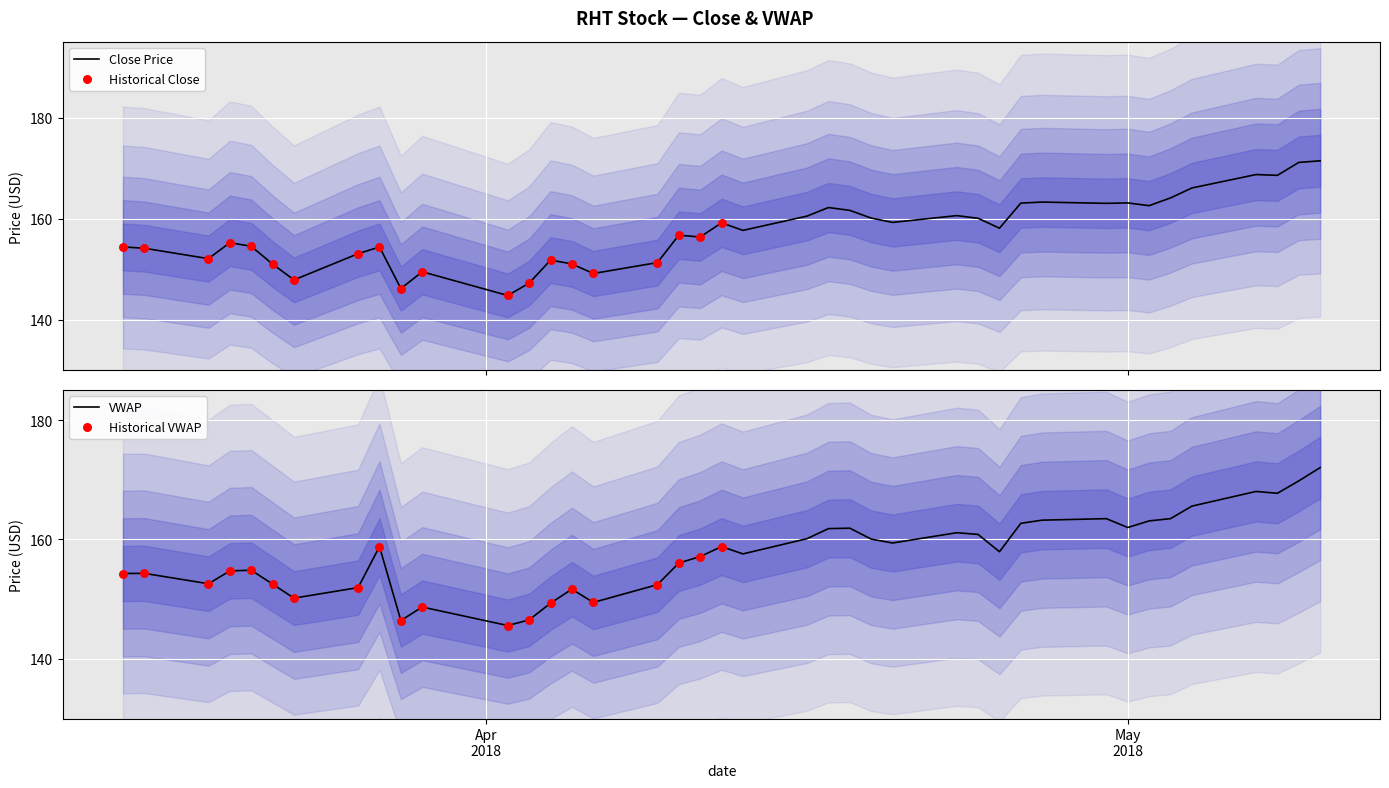

Which series has the largest total across all categories?

vwap